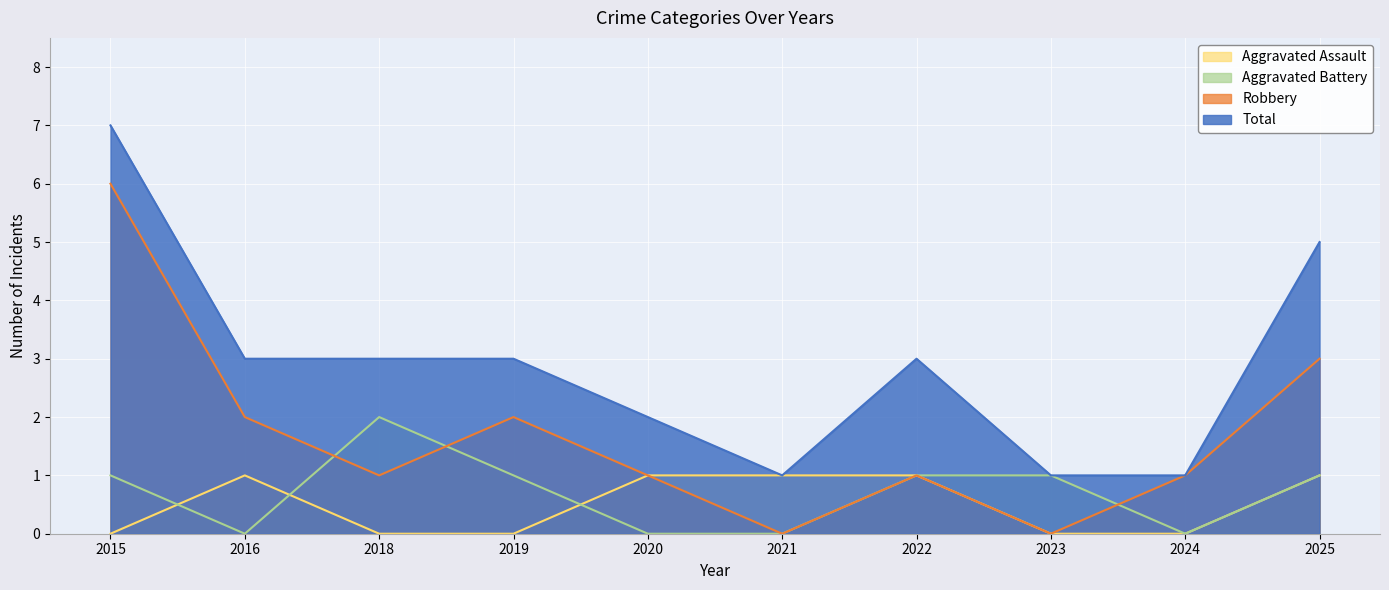

What is the maximum value for Aggravated Battery?

2